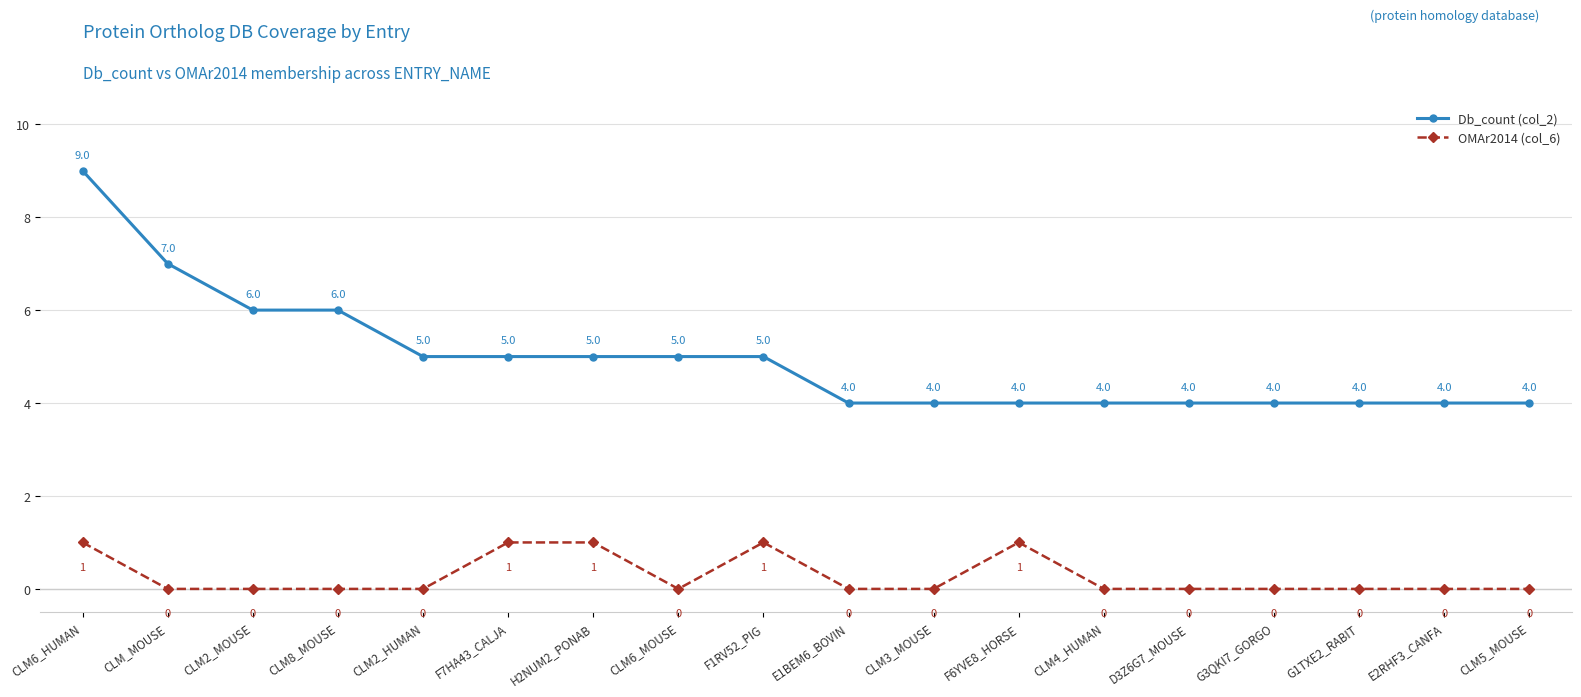

True or false: Db_count (col_2) has more than 2 interior local peaks.

False